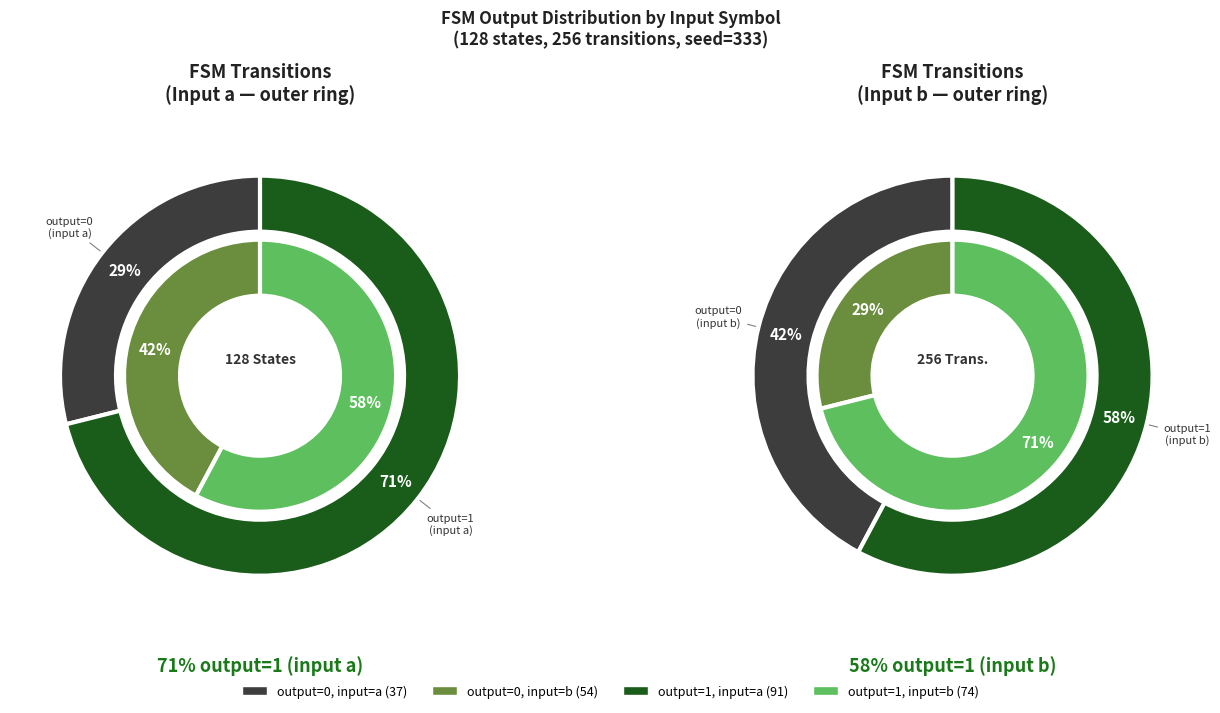

Approximately how many times larger is the value at output_symbol=0 (b) compared to output_symbol=0 (a)?

1.5